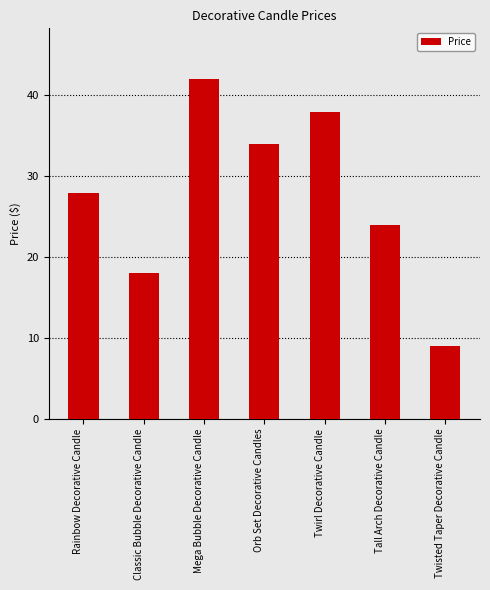

Between Classic Bubble Decorative Candle and Orb Set Decorative Candles, which is larger?

Orb Set Decorative Candles